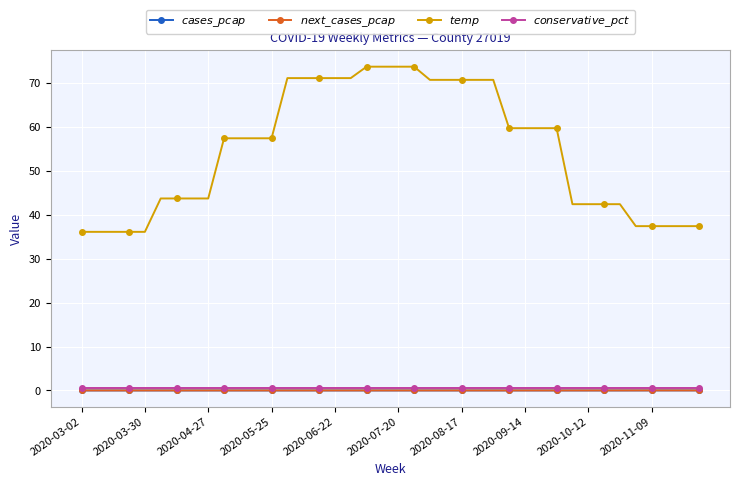

How many values in the $temp$ series are below 57?

18